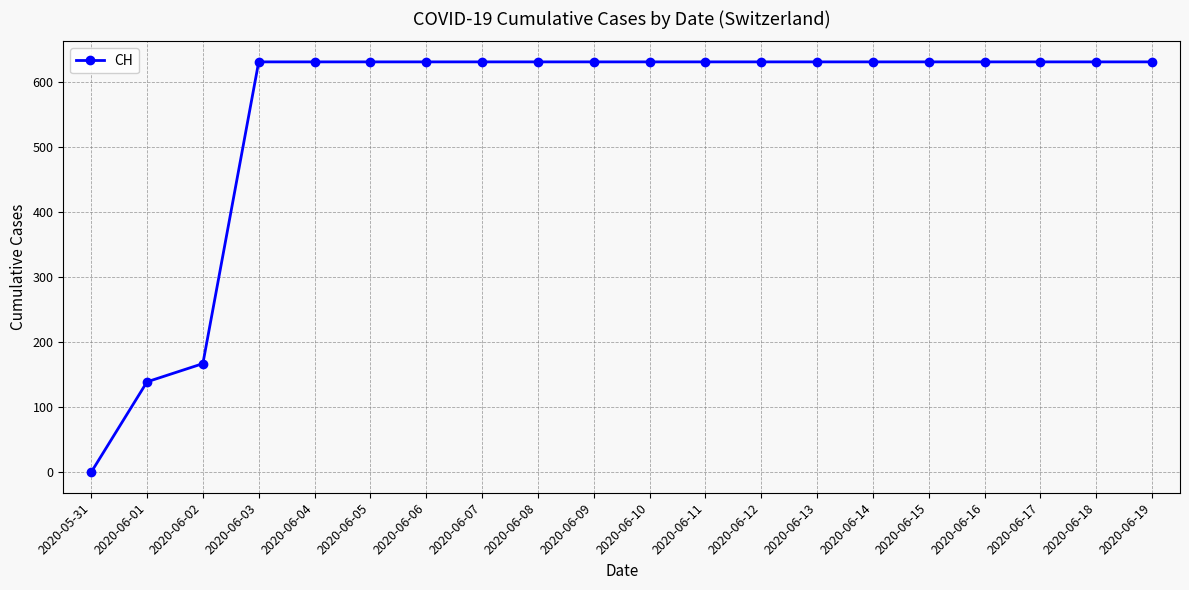

Approximately how many times larger is the value at 2020-06-04 compared to 2020-06-03?

1.0